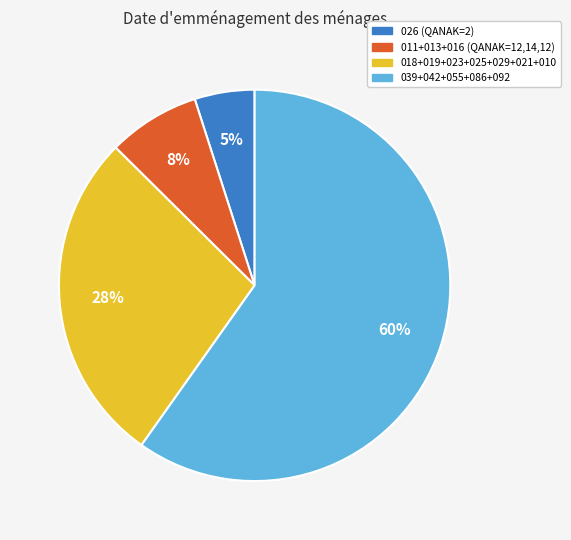

What percentage is the 026 (QANAK=2) slice, to the nearest percent?

5%